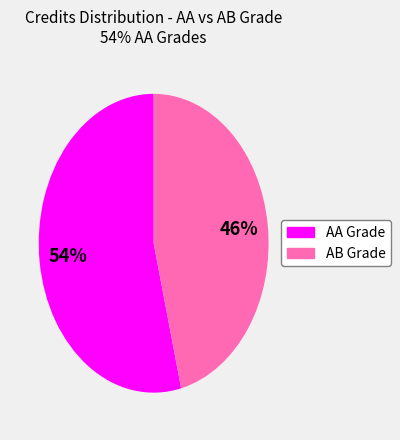

Count the number of slices in the pie.

2